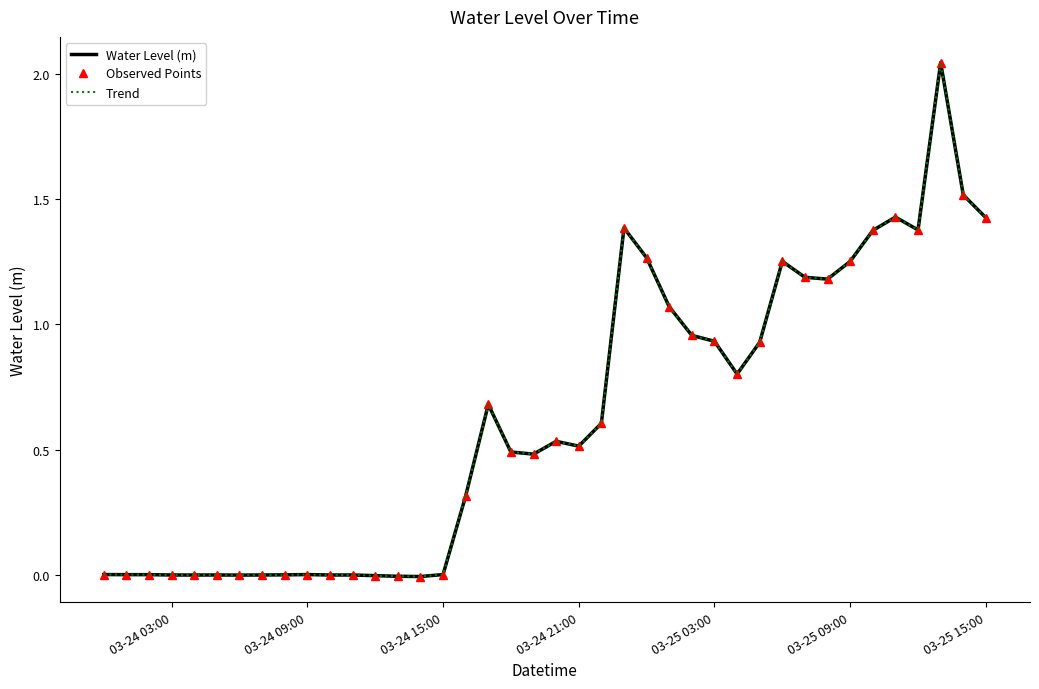

How many data points in Trend are less than 0?

13